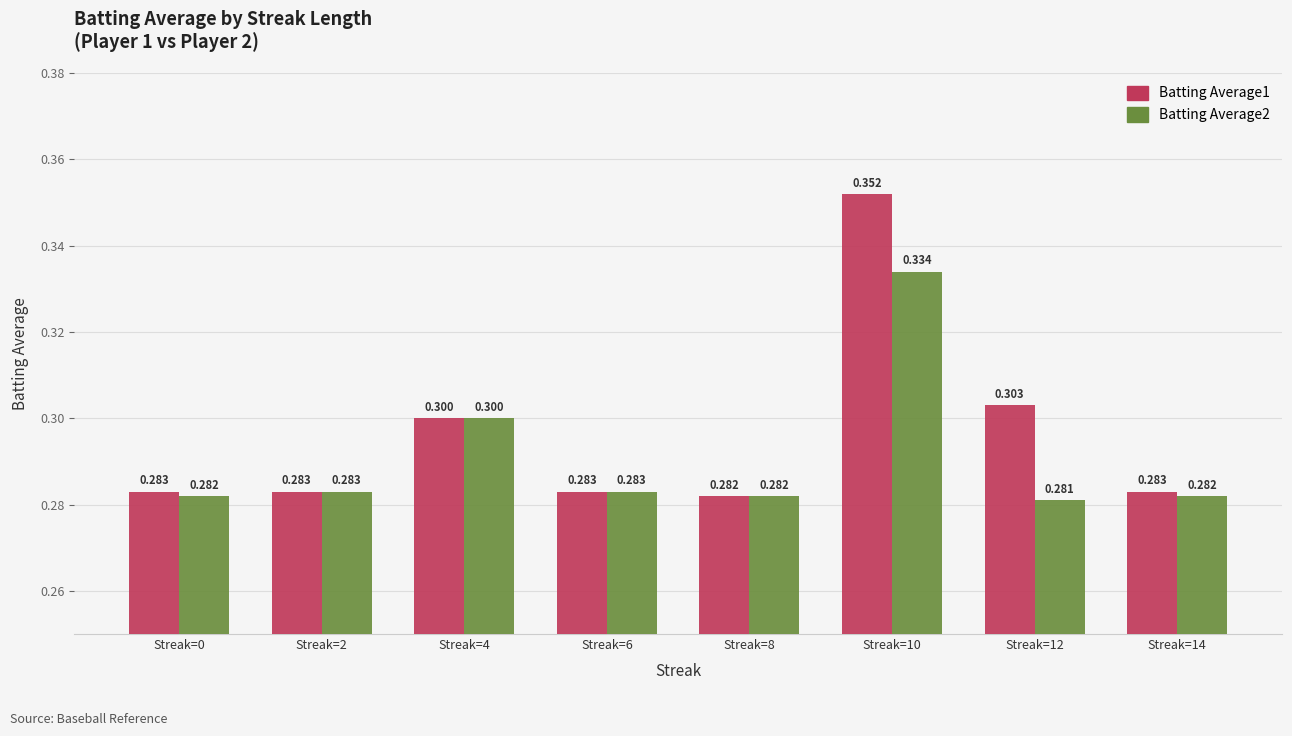

Is the value of Batting Average2 at Streak=10 greater than the value of Batting Average1 at Streak=2?

Yes